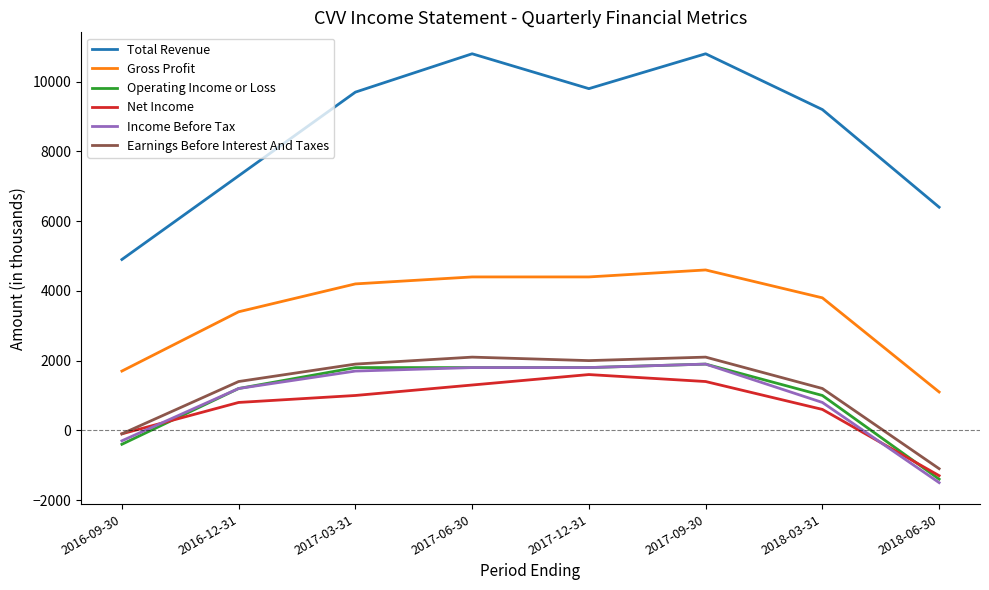

At which label is Net Income closest to 150?

2016-09-30